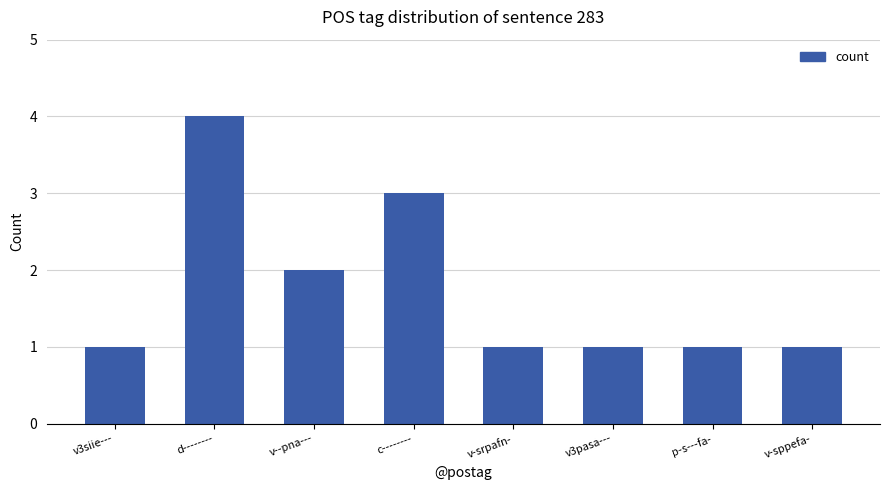

Where is the data nearest to the value 2?

v--pna---